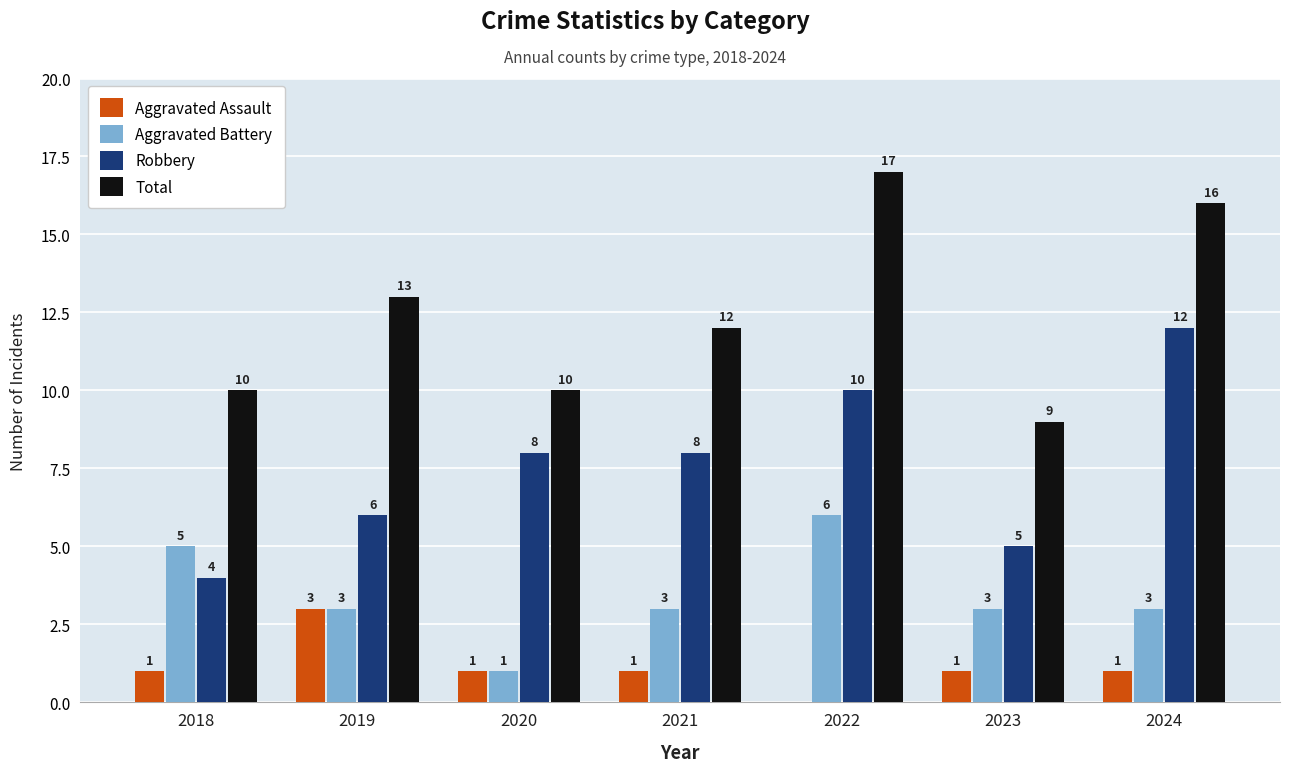

Read the Aggravated Battery value at 2021.

3